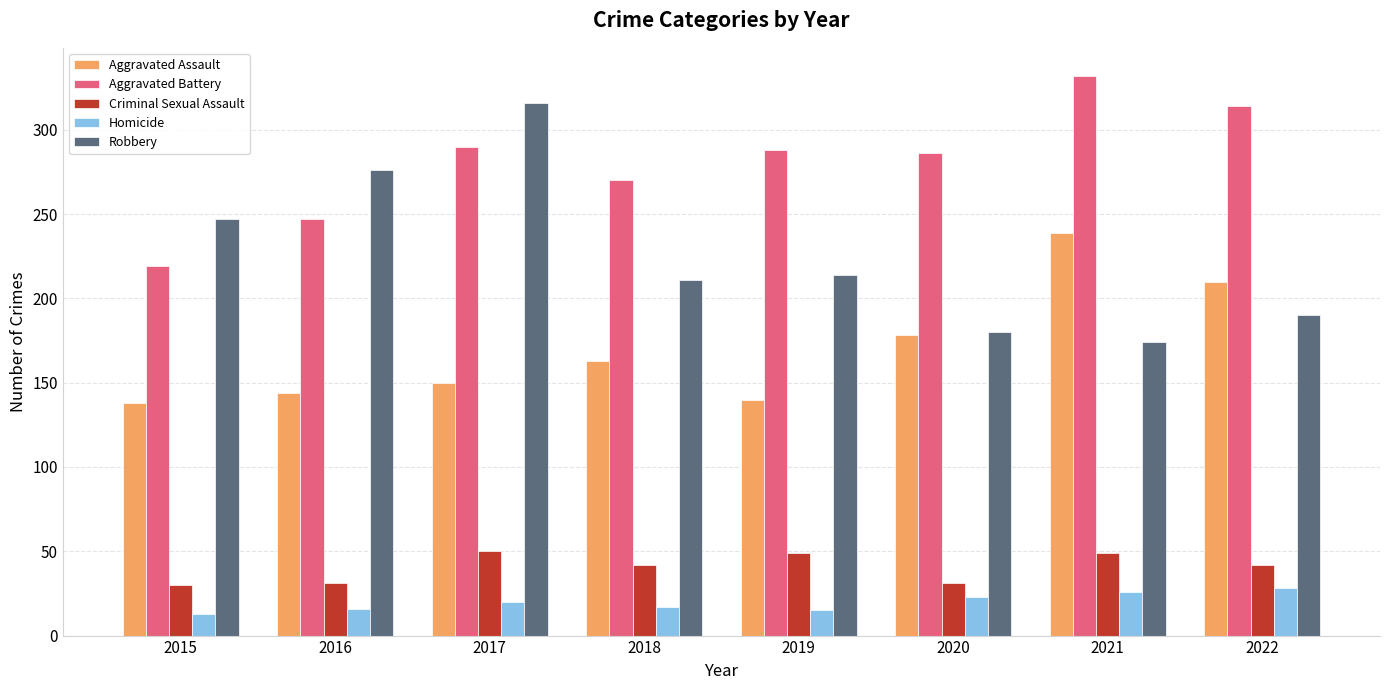

Read the Homicide value at 2018.

17